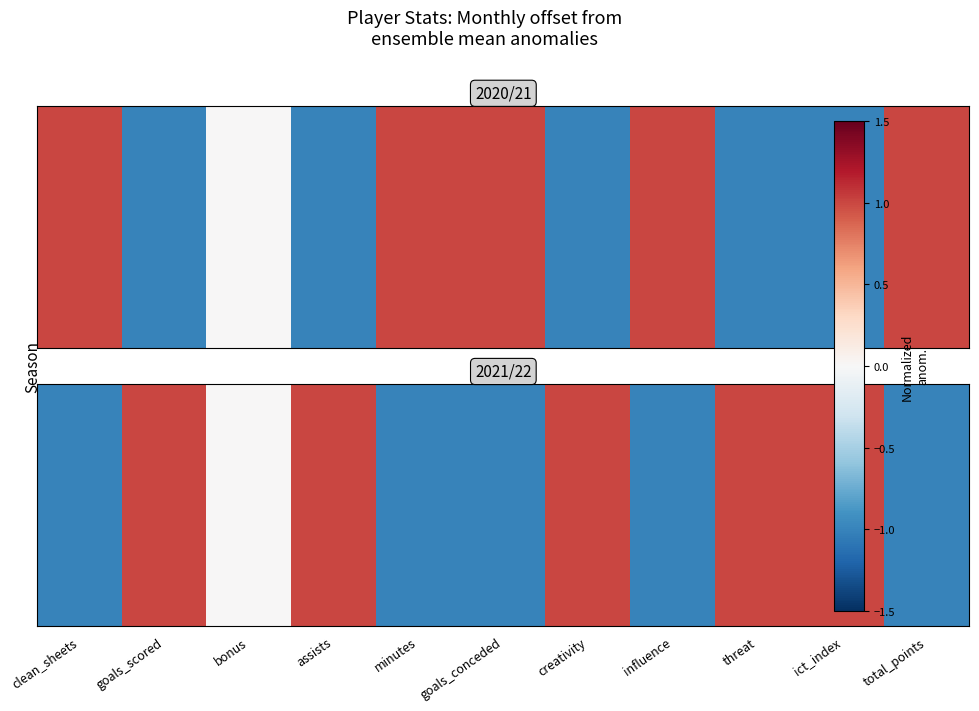

Is it true that the value at creativity is 0.3?

False